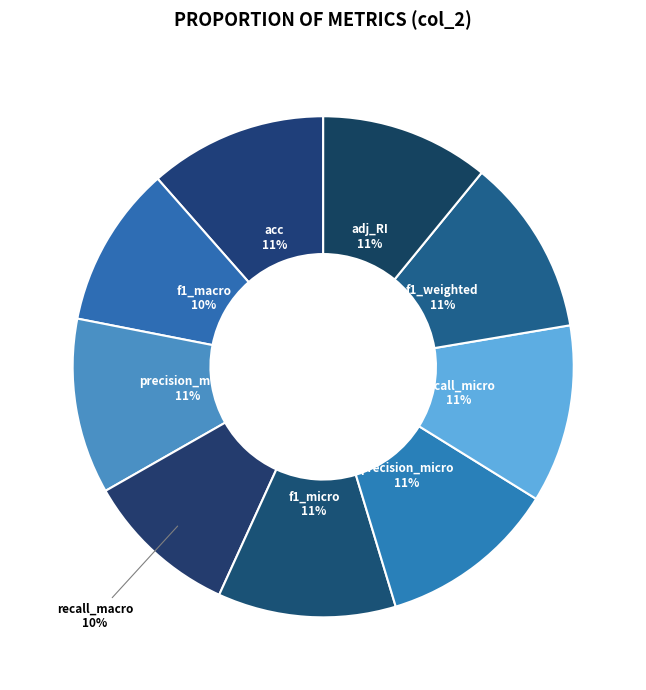

Between adj_RI and recall_macro, which is larger?

adj_RI